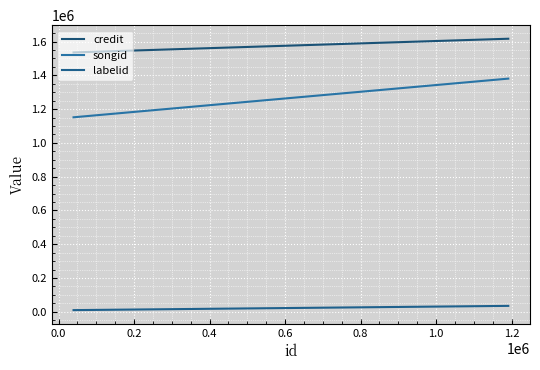

Which series has the largest total across all categories?

credit